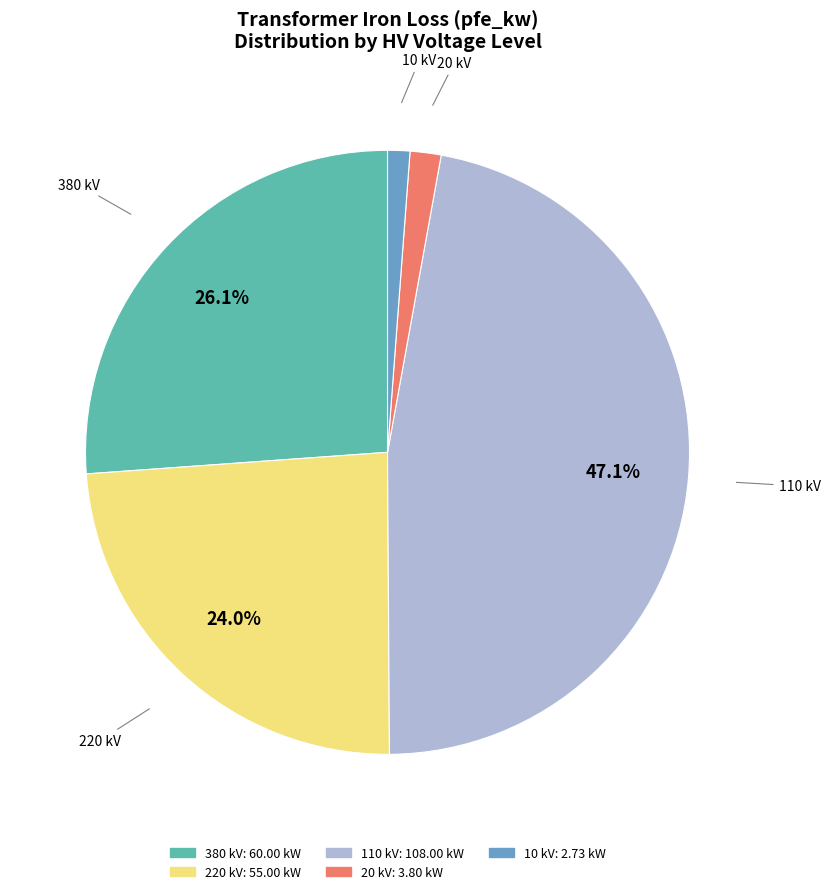

Does any single category account for the majority?

No